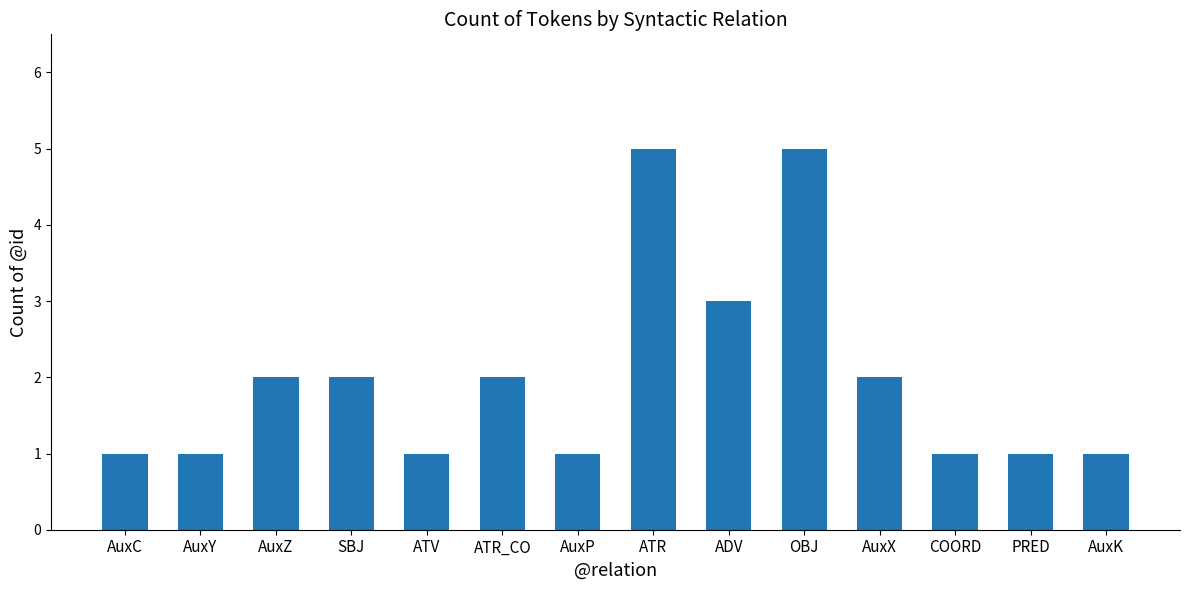

Between ATV and ATR_CO, which is larger?

ATR_CO